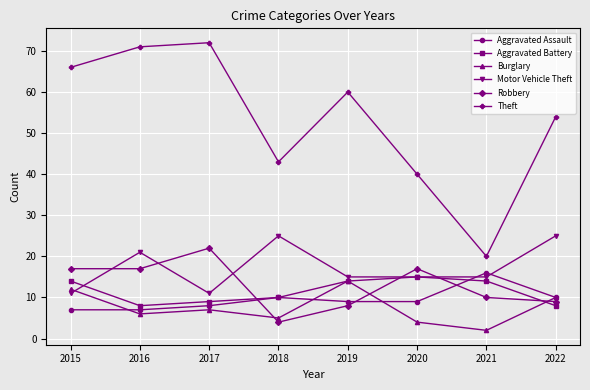

Count the number of data series in this chart.

6